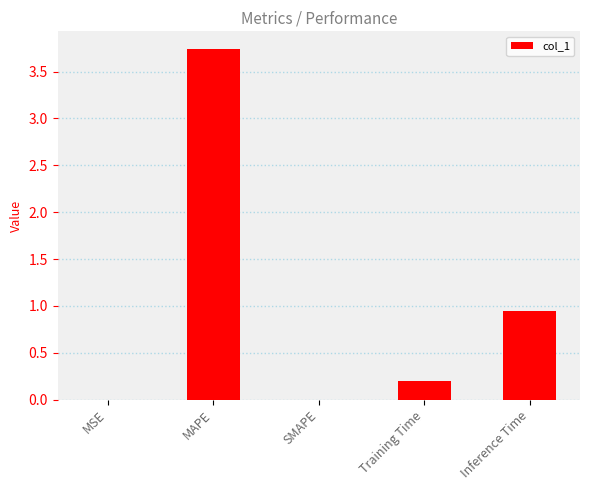

At which category does the chart reach its peak across all series?

MAPE